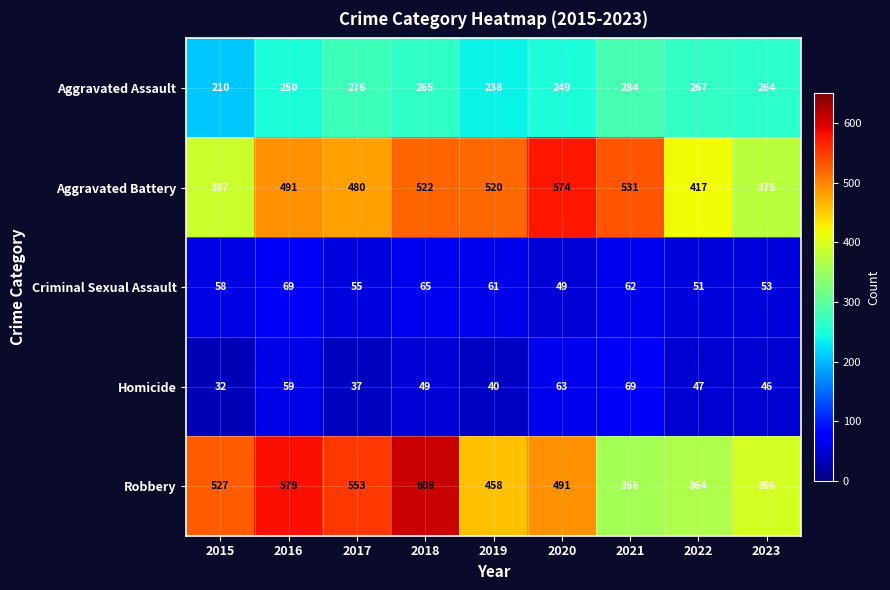

Between 2016 and 2022, which series saw the biggest shift?

Robbery